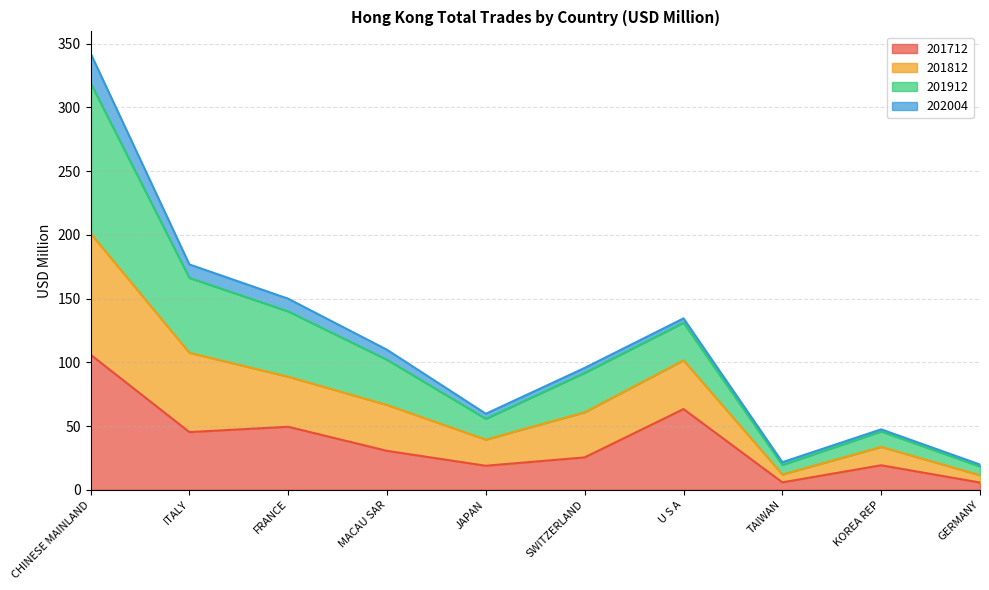

The value of 201712 at FRANCE is 34.4. True or false?

False